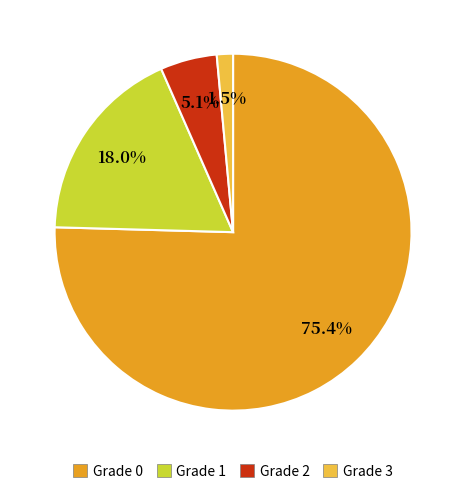

True or false: Grade 0 accounts for 67% of the total.

False